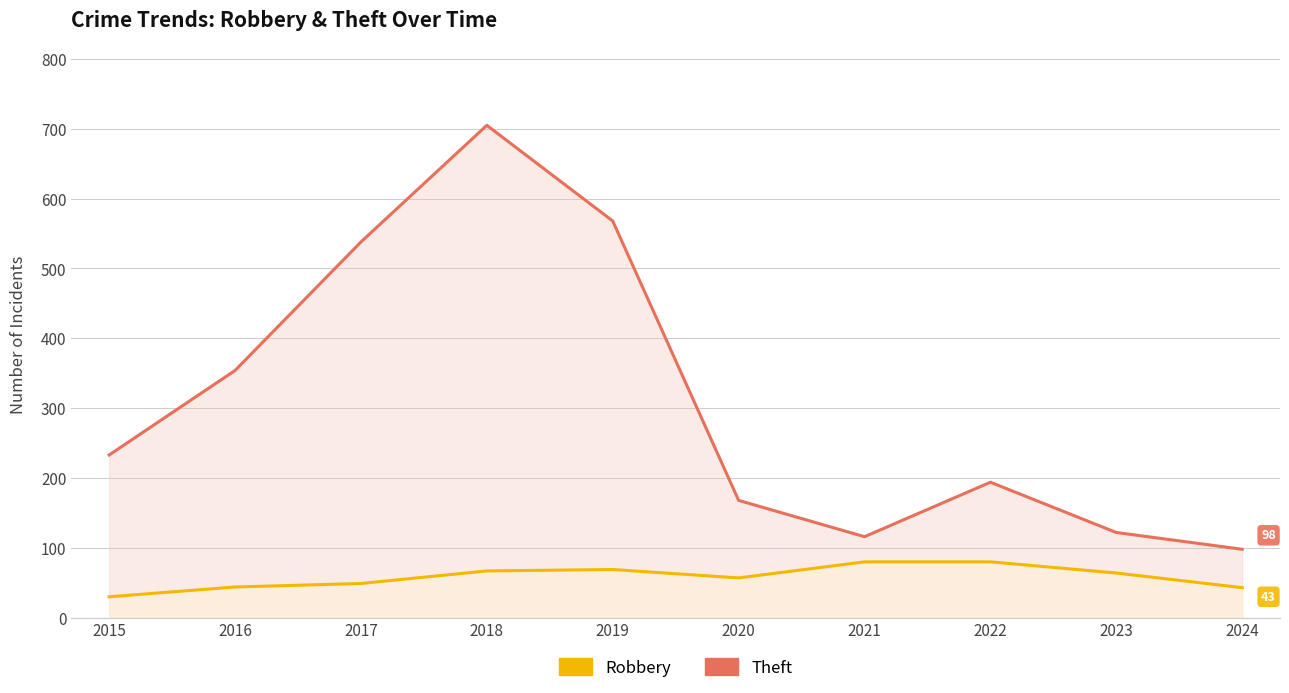

What is the sum of the Theft values at 2019 and 2021?

684